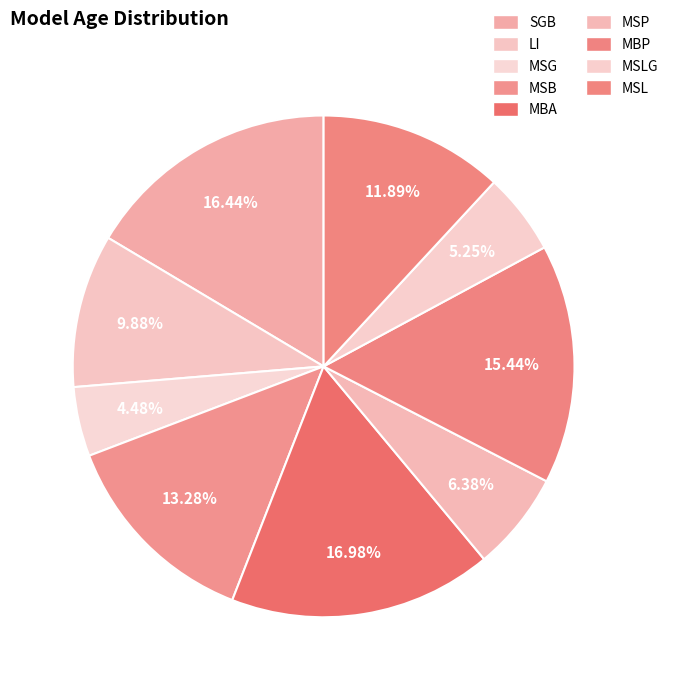

Between MSB and LI, which is larger?

MSB